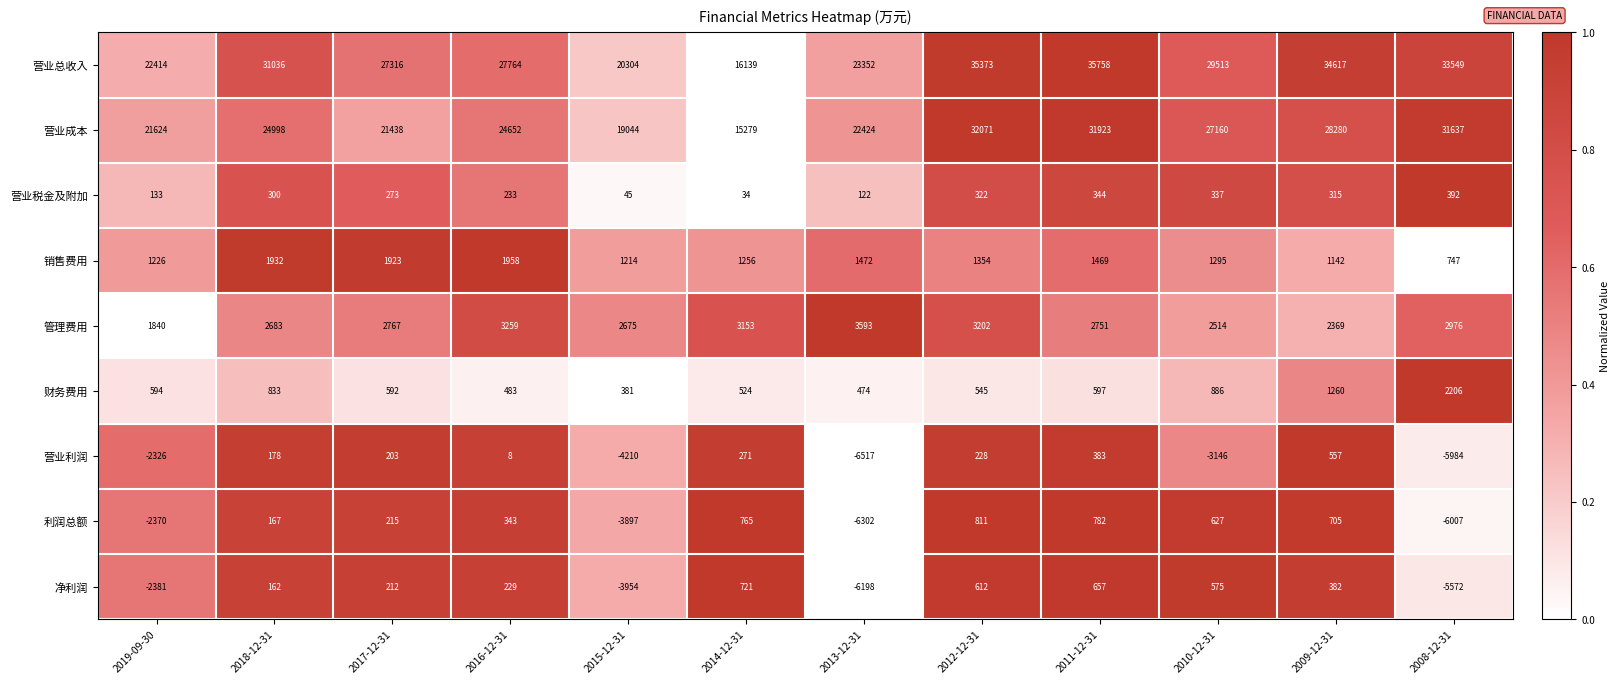

What is the difference between the maximum and minimum values in the 管理费用 series?

1753